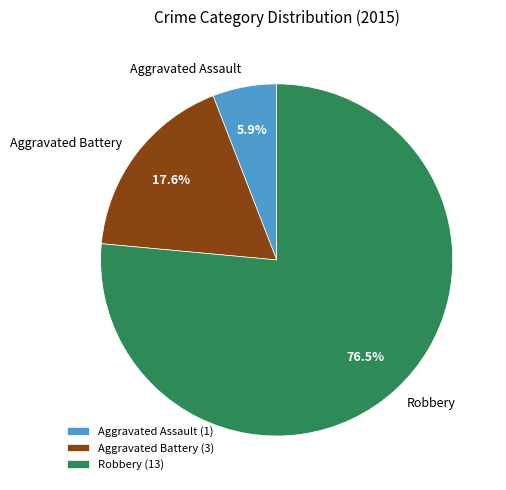

Which slice is the smallest?

Aggravated Assault